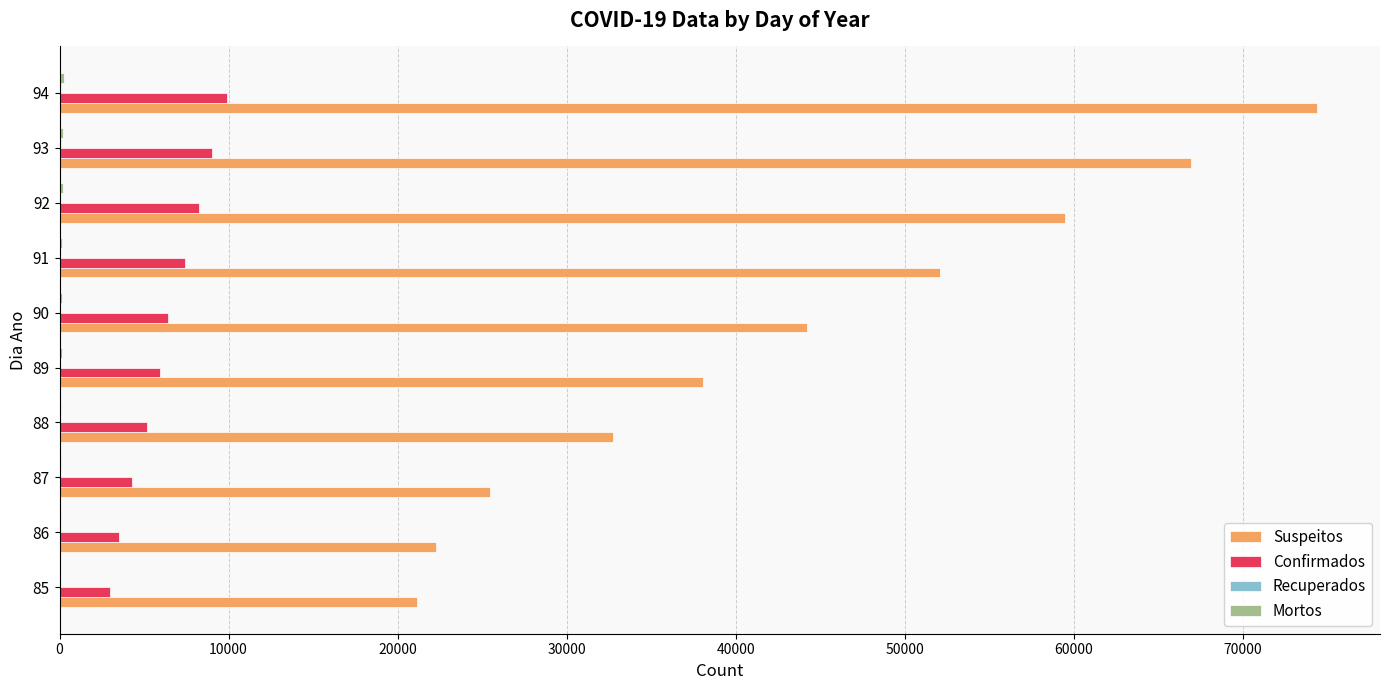

What is the sum of all Suspeitos values?

436660